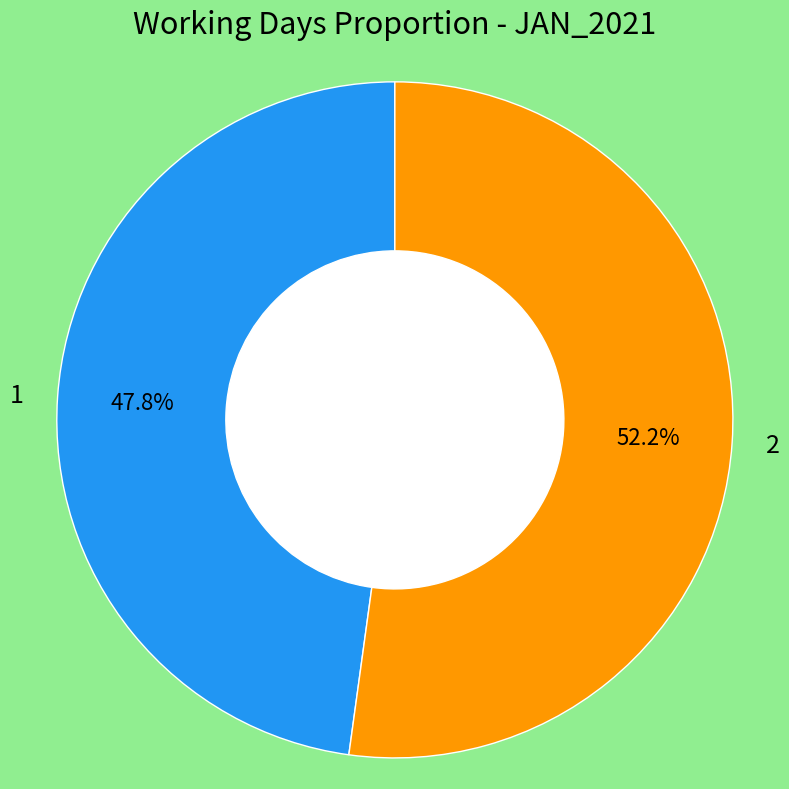

What is the ratio of the value at 1 to the value at 2?

0.9